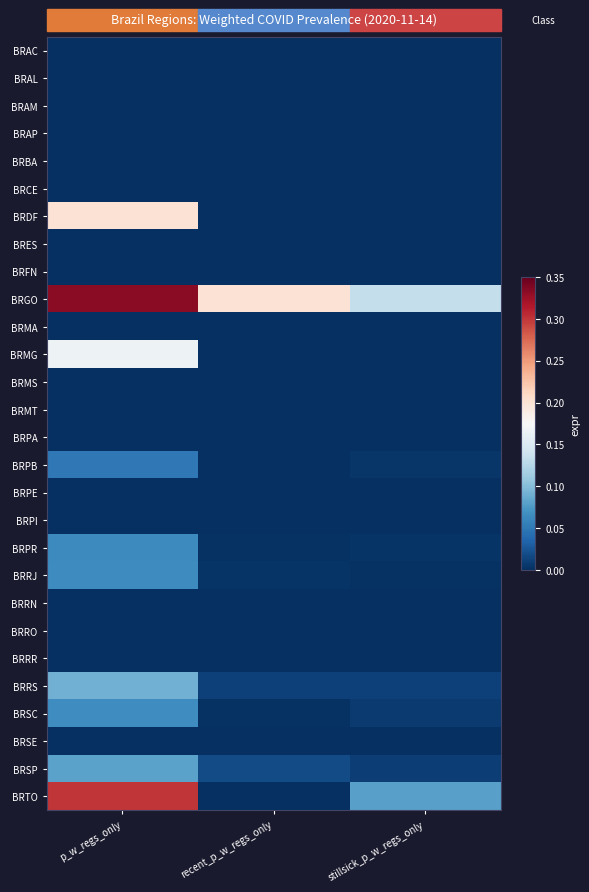

Which series has the largest total across all categories?

BRGO